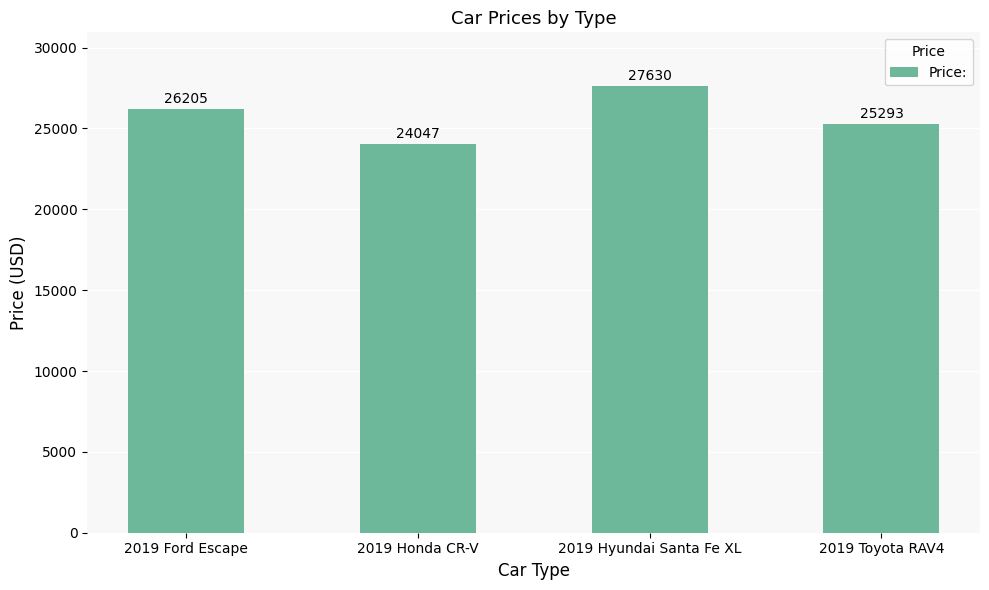

What is the ratio of the value at 2019 Toyota RAV4 to the value at 2019 Hyundai Santa Fe XL?

0.9